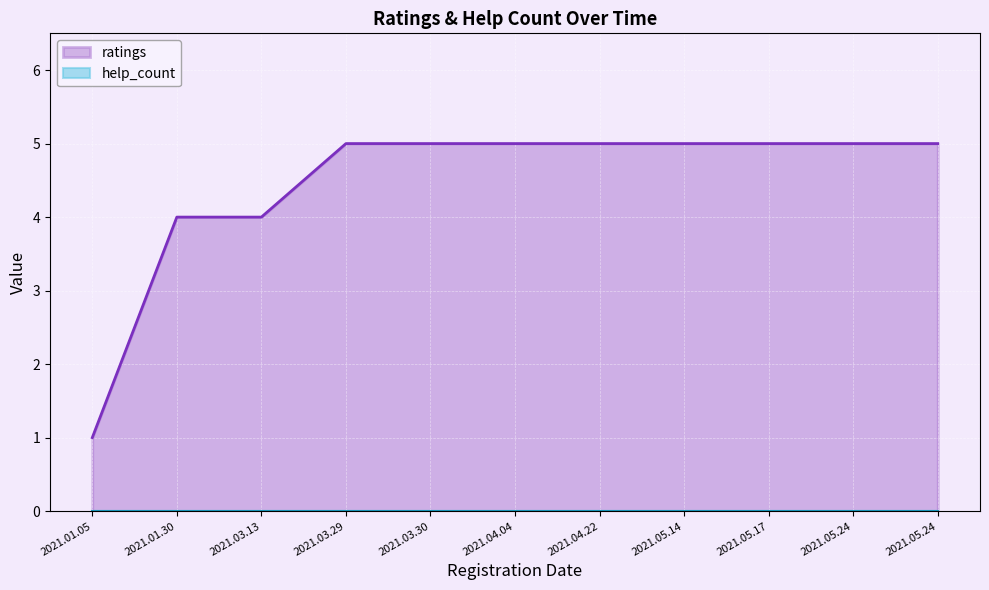

What is the average value?

4